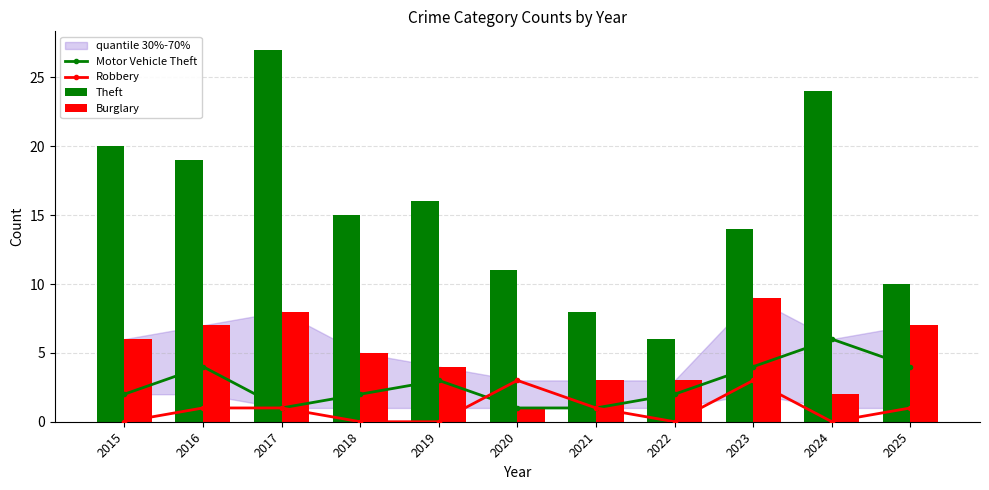

Which series has the largest total across all categories?

Theft